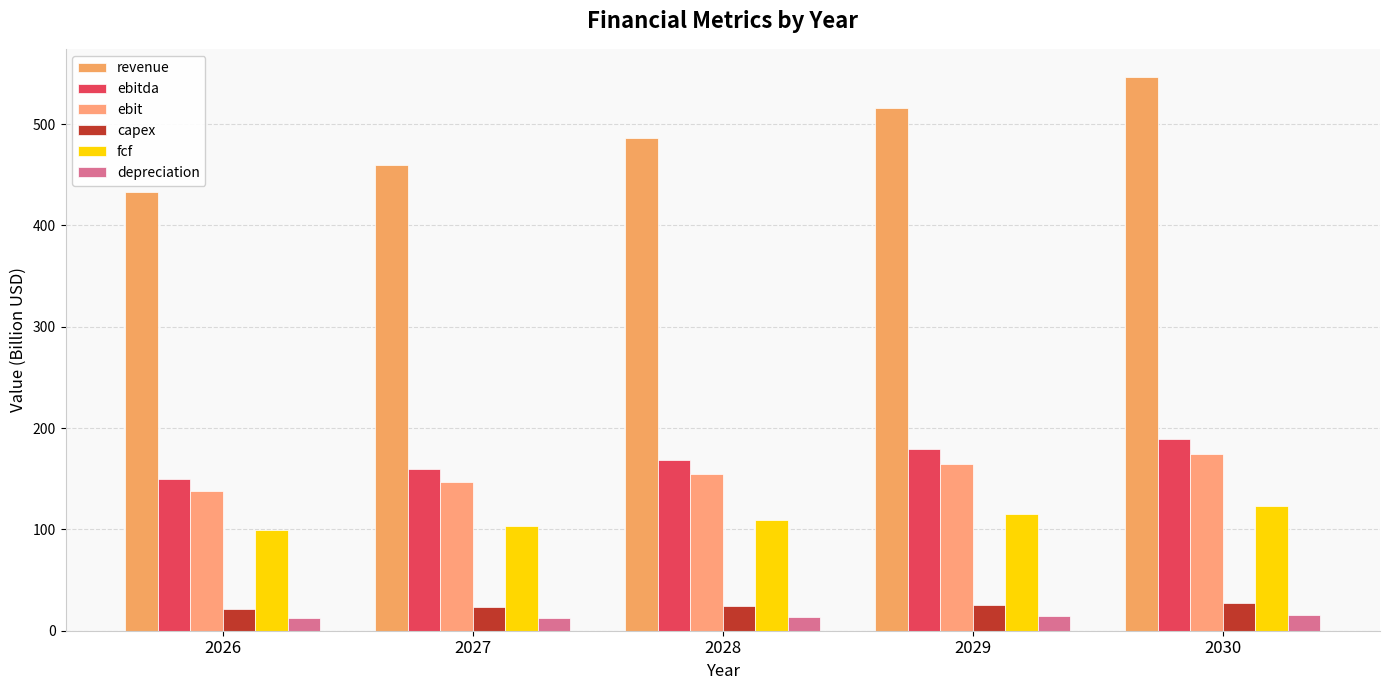

What value does the fcf series have at 2026?

99.6